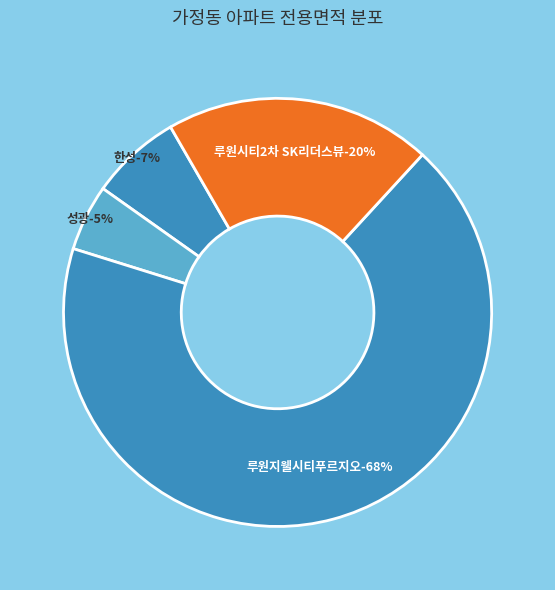

Which slice is the largest?

루원지웰시티푸르지오(115C)